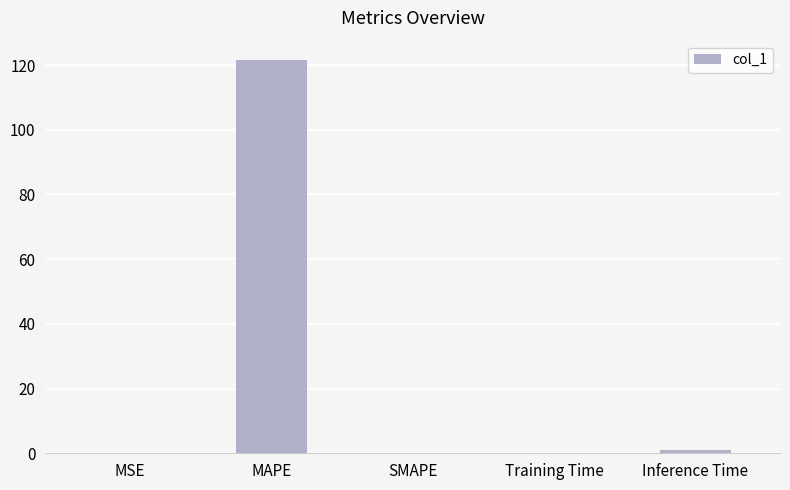

What is the sum of all values?

122.6